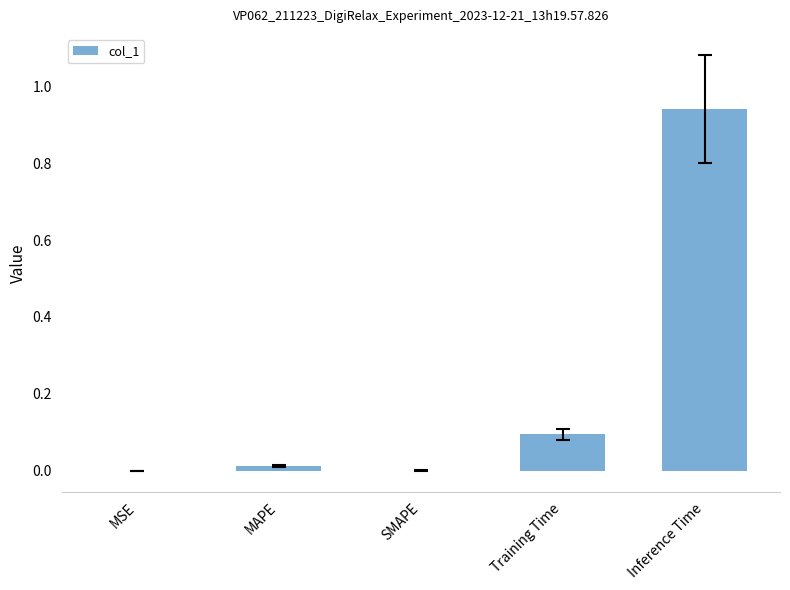

The value at MAPE is 0.0. True or false?

True